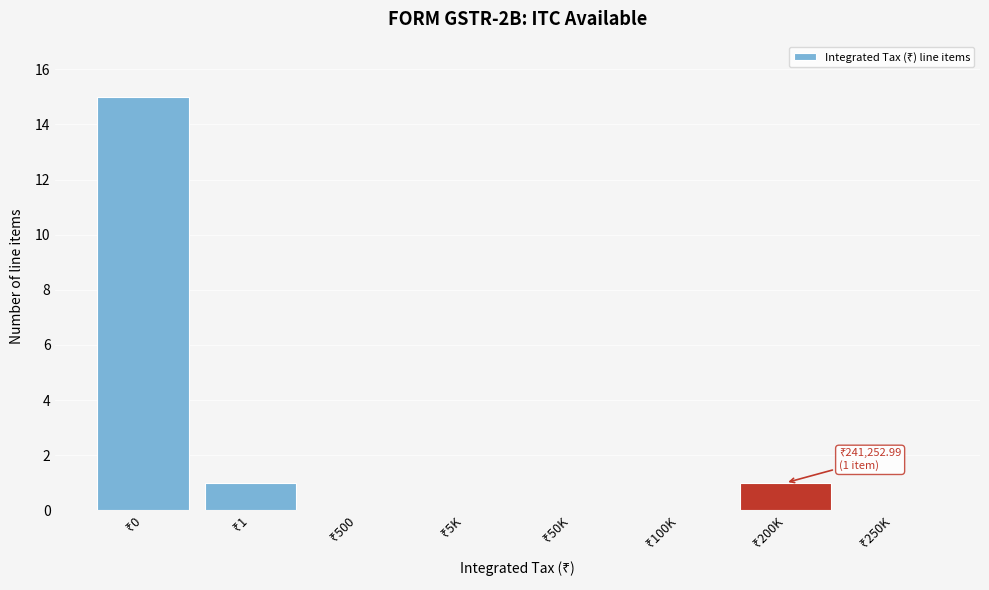

What is the greatest value displayed?

15